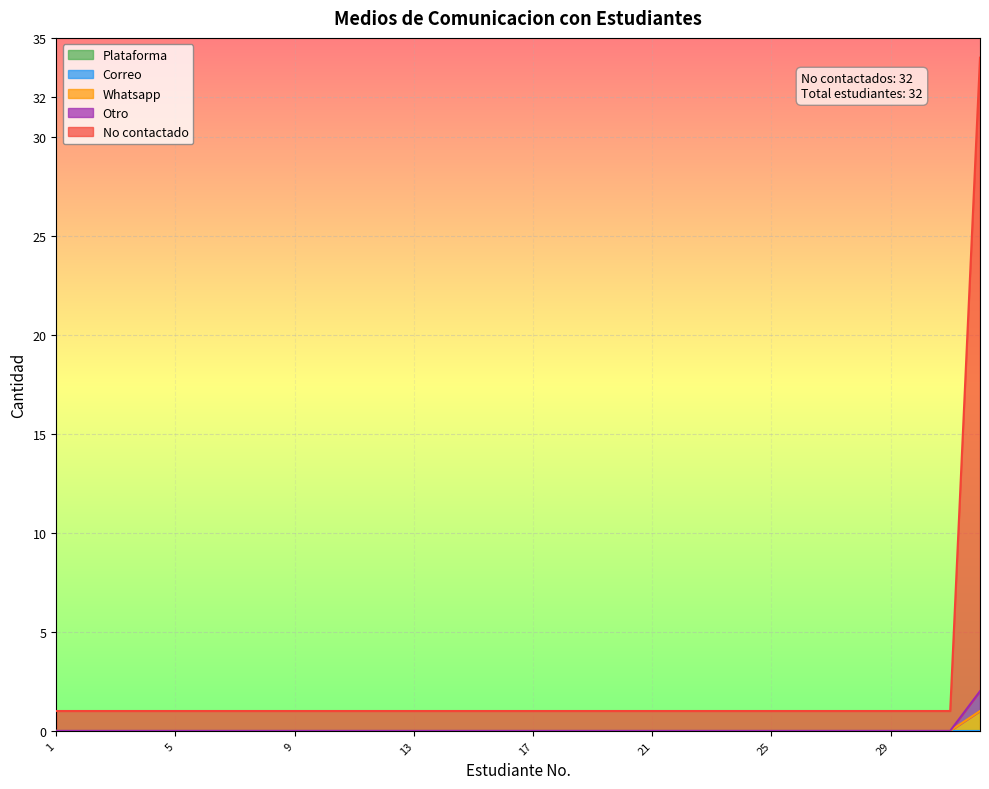

What is the label of the 7th point from the right?

26